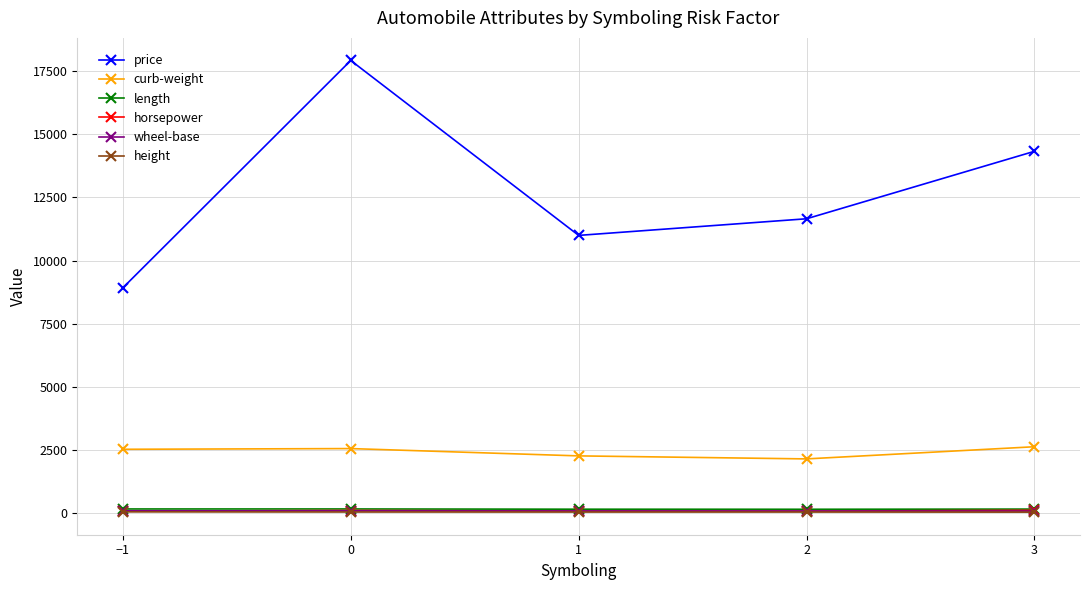

What is the label of the 4th point from the left?

2